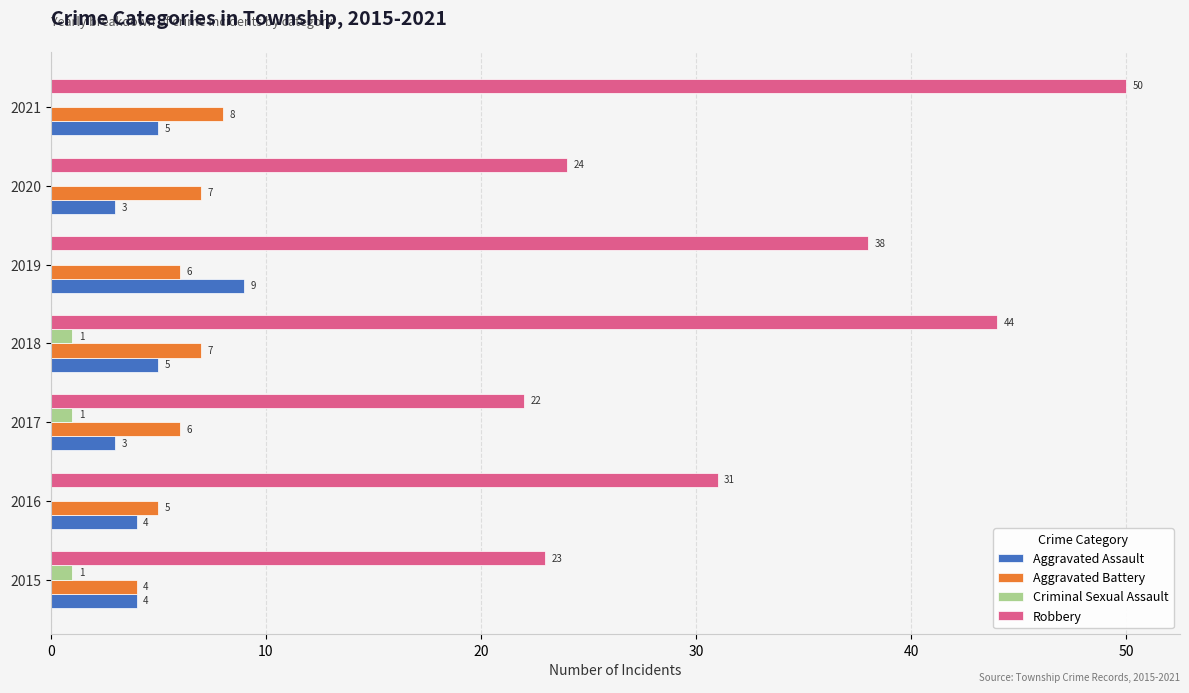

What are all the series names shown in the legend?

Aggravated Assault, Aggravated Battery, Criminal Sexual Assault, Robbery